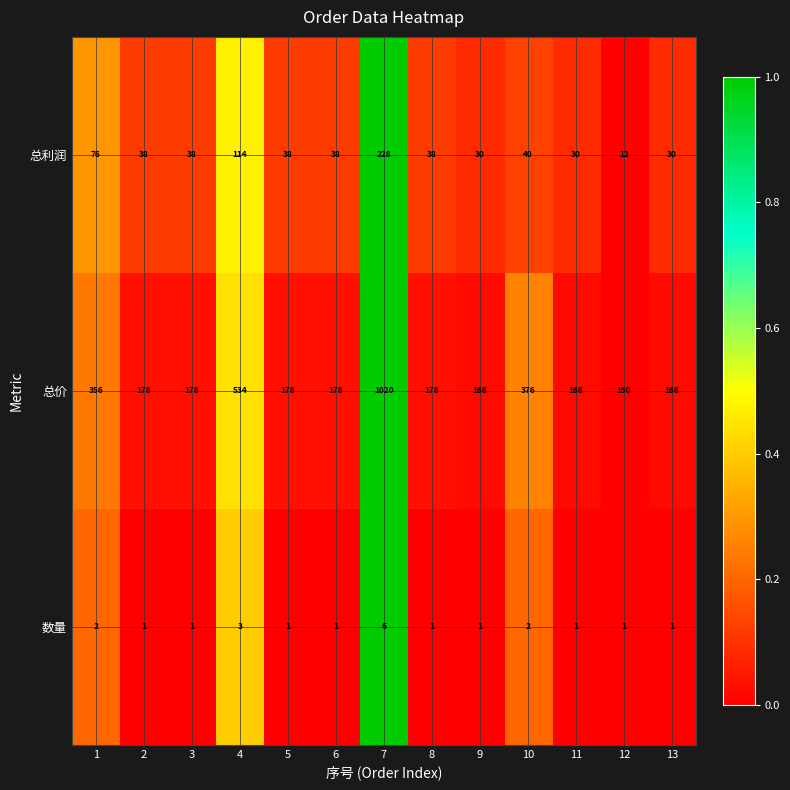

What is the difference between the highest and lowest values at 7?

1014